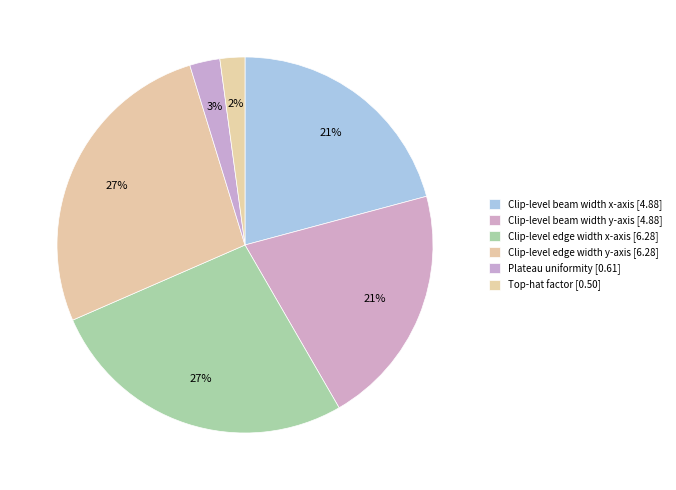

To the nearest percent, what percentage of the pie is Clip-level edge width x-axis?

27%